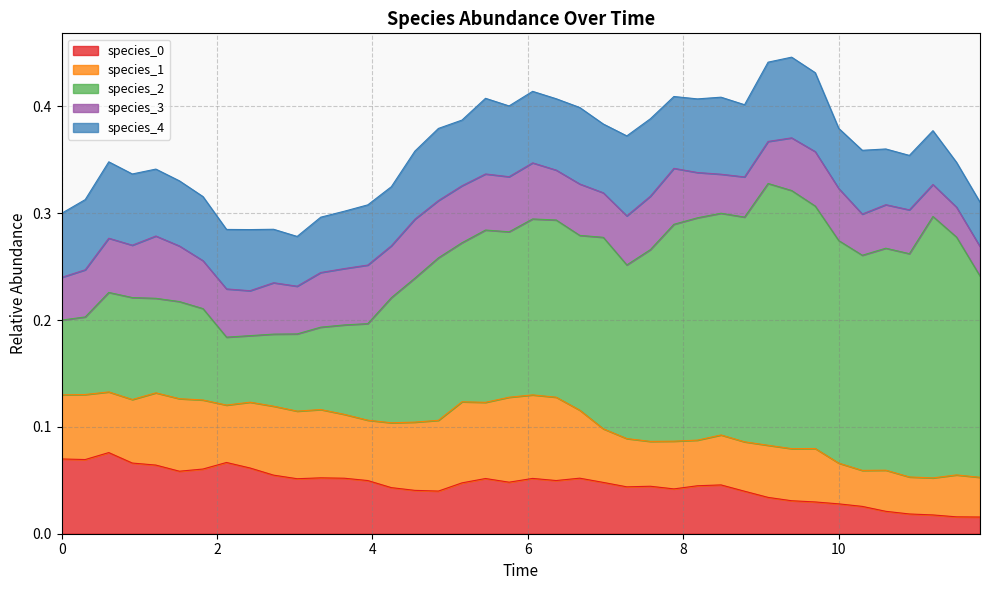

Which series has the largest range (max minus min)?

species_2